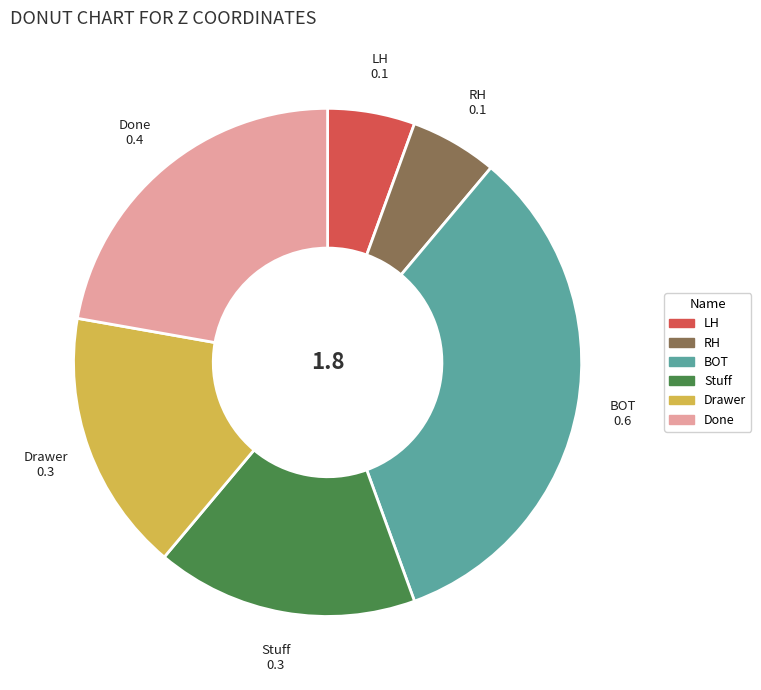

Does Stuff account for over 50% of the chart?

No